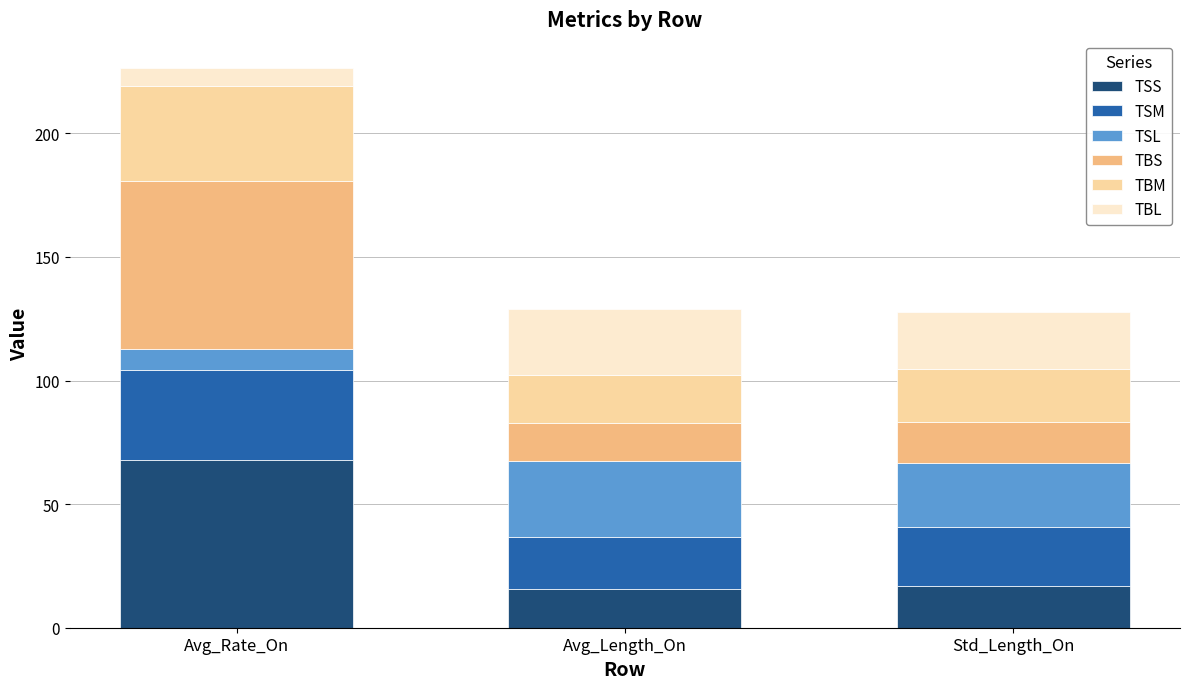

What is the total value across all series at Avg_Rate_On?

226.5